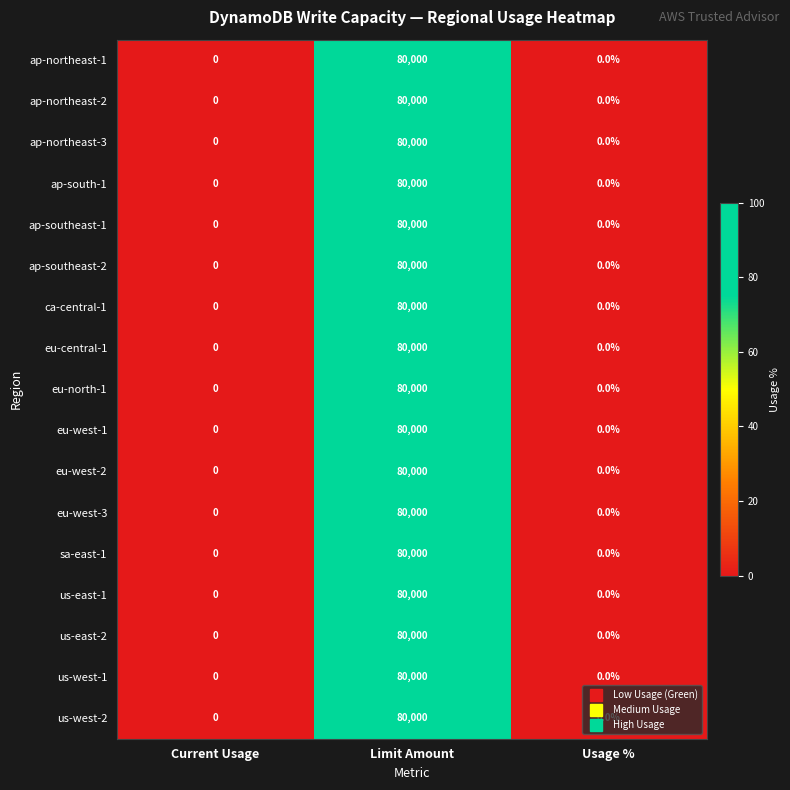

Count the ap-southeast-2 values in the range 0 to 80000.

3